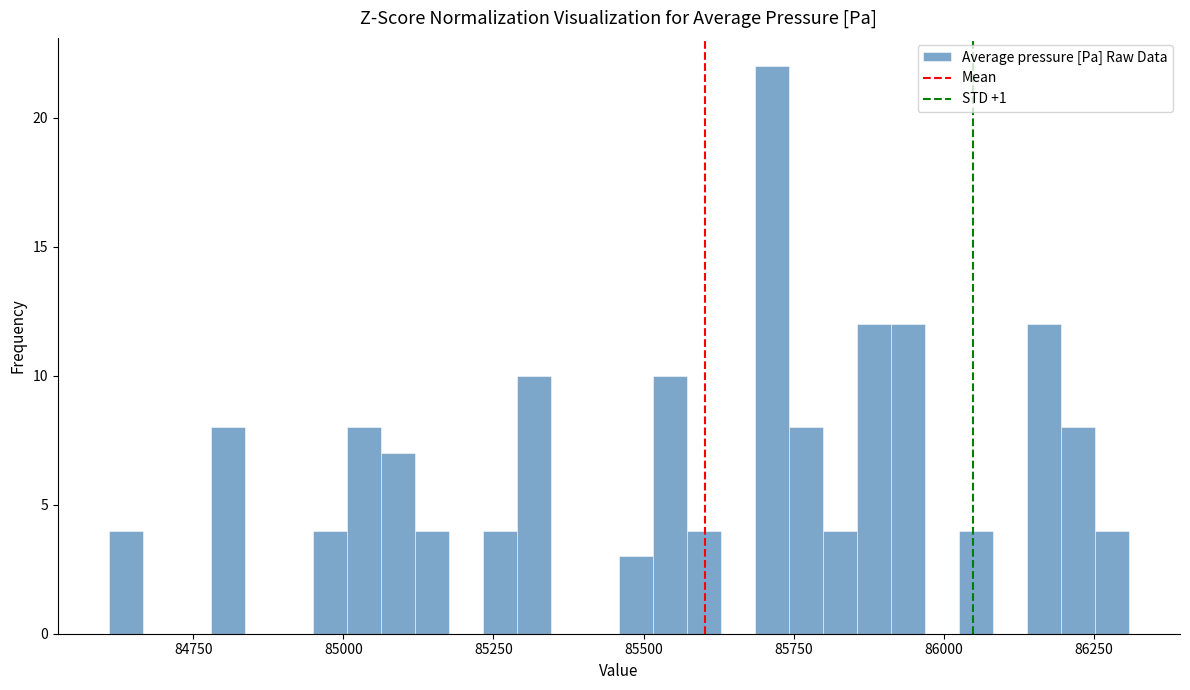

Around what value on the x-axis is the tallest bar? Give the approximate position of its centre, as read against the axis.

85700